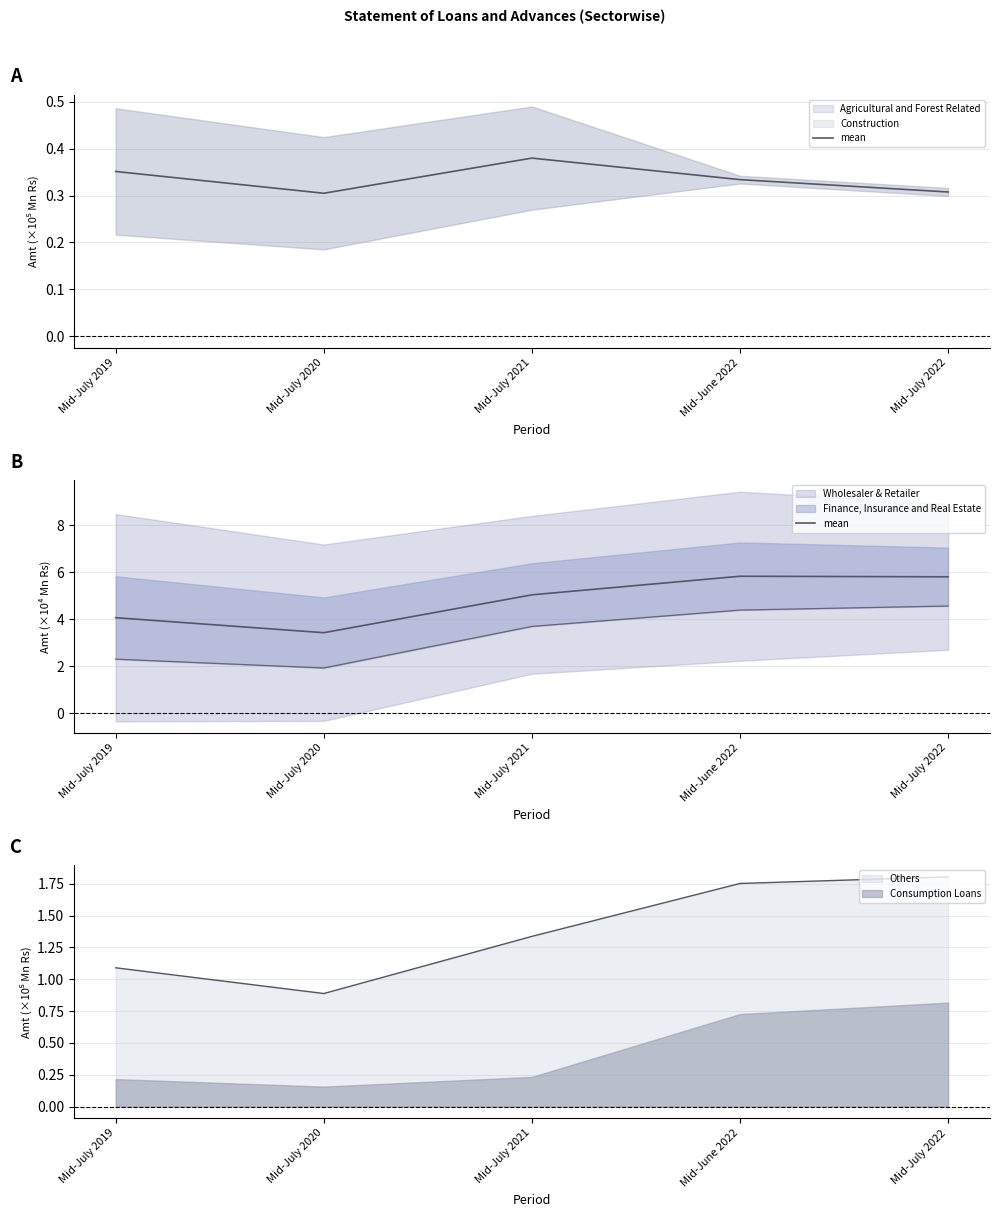

Rank the categories by value from highest to lowest.

Mid-June 2022, Mid-July 2022, Mid-July 2021, Mid-July 2019, Mid-July 2020